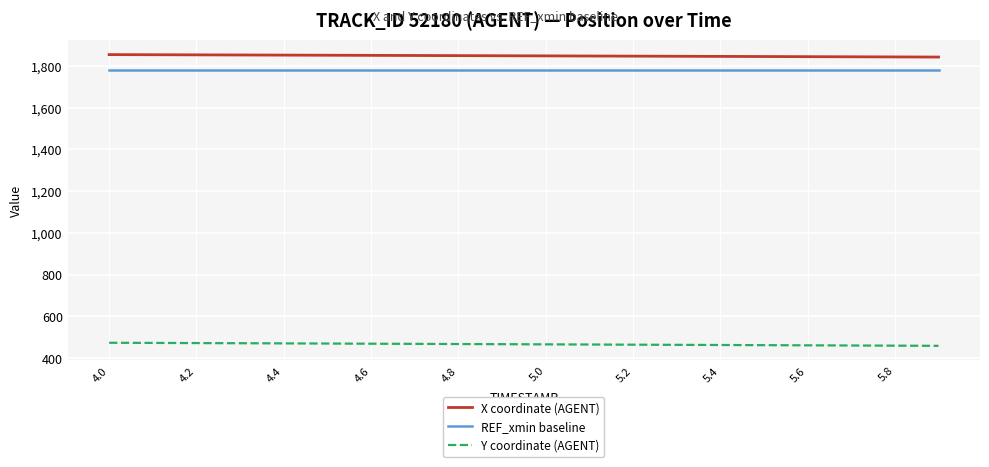

True or false: Y coordinate (AGENT) and REF_xmin baseline intersect in this chart.

False